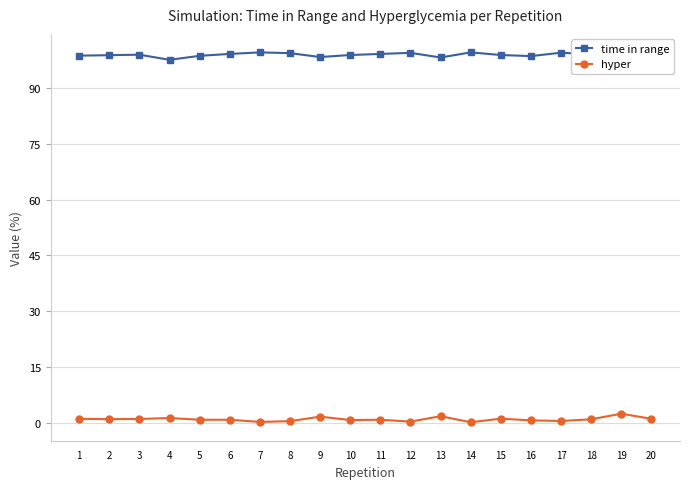

True or false: time in range has more than 0 interior local peaks.

True